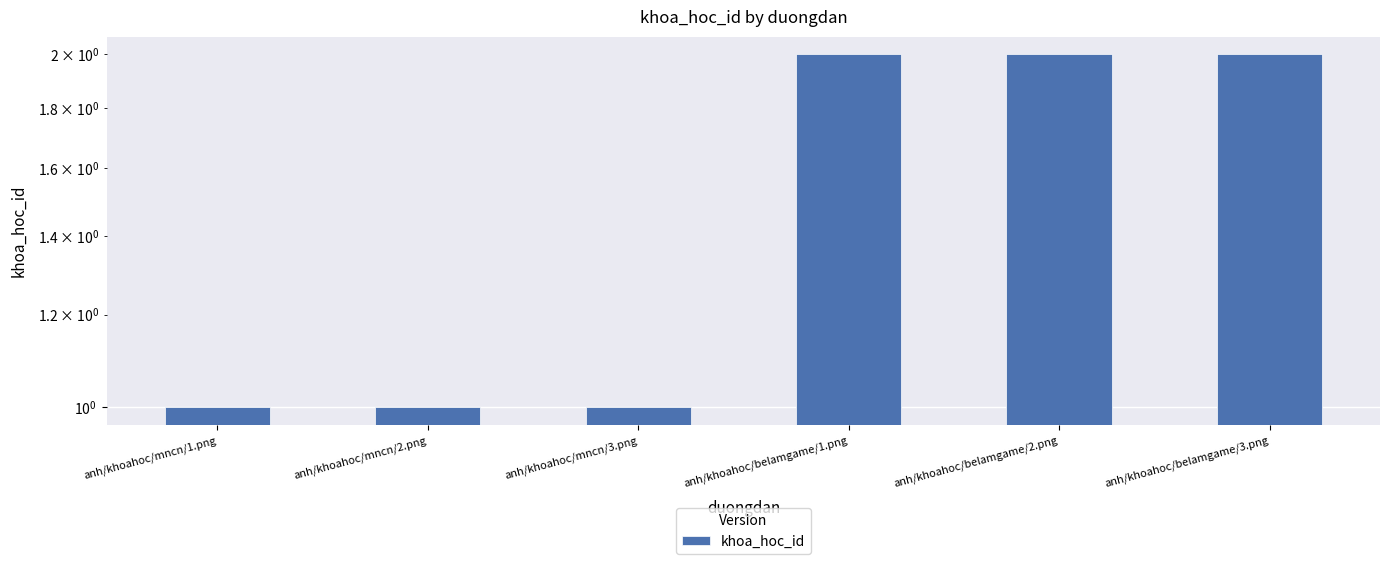

Rank the categories by value from highest to lowest.

anh/khoahoc/belamgame/1.png, anh/khoahoc/belamgame/2.png, anh/khoahoc/belamgame/3.png, anh/khoahoc/mncn/1.png, anh/khoahoc/mncn/2.png, anh/khoahoc/mncn/3.png